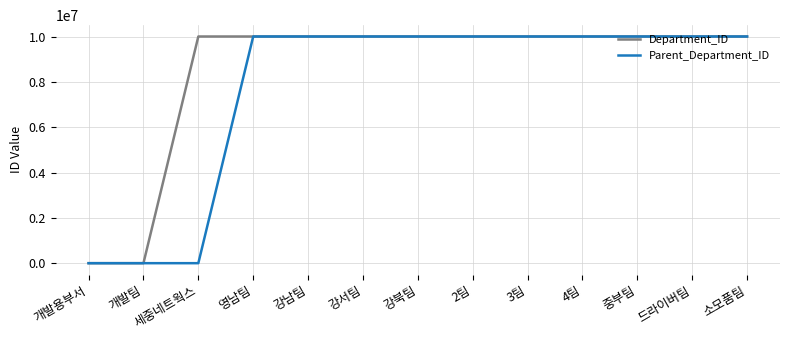

Rank the series by their average value, from lowest to highest.

Parent_Department_ID, Department_ID